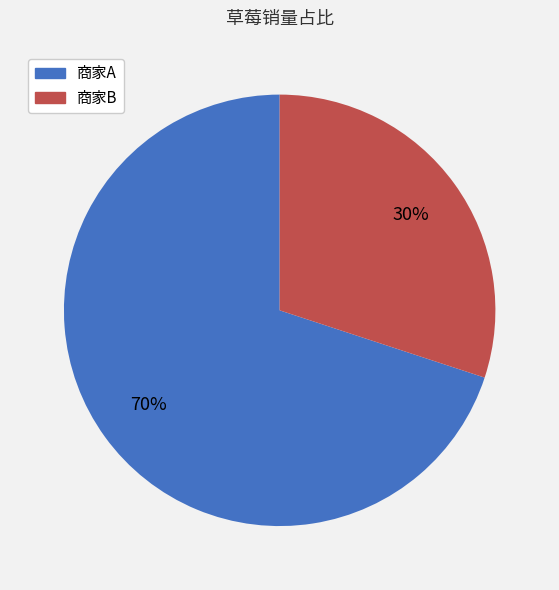

To the nearest percent, what is the difference between the 商家A and 商家B slice percentages?

40%